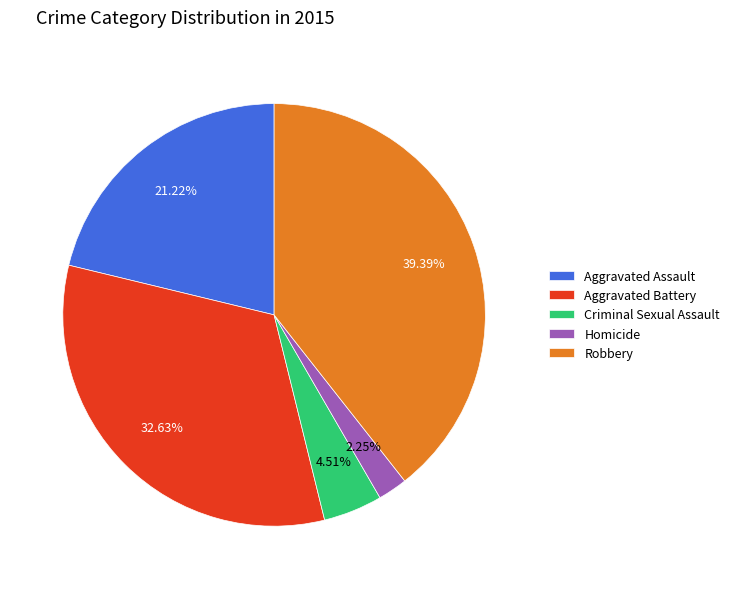

True or false: Aggravated Battery accounts for 44% of the total.

False